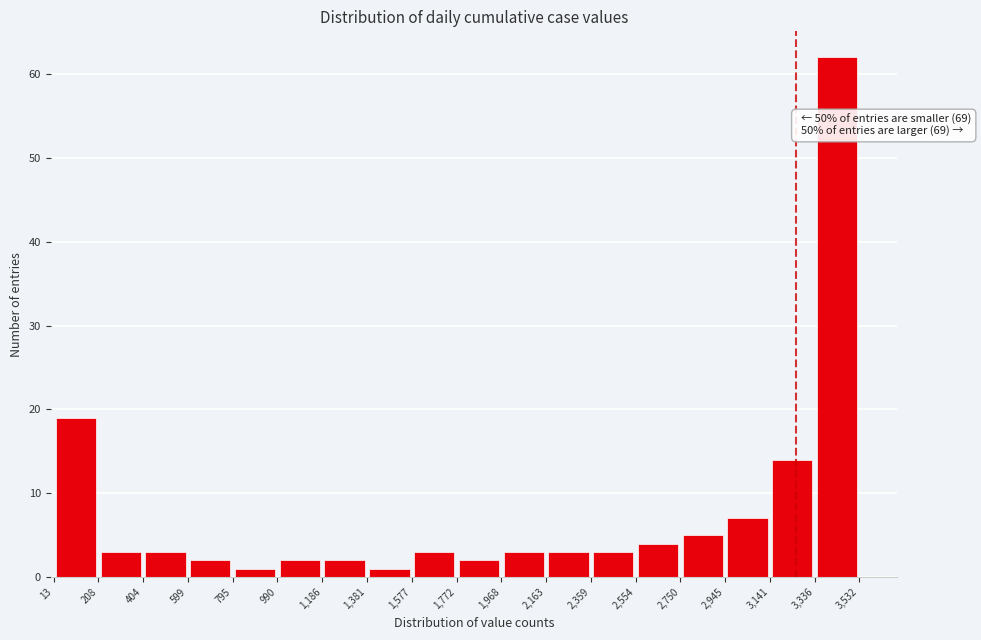

Which range on the x-axis has the tallest bar?

3,336 to 3,532